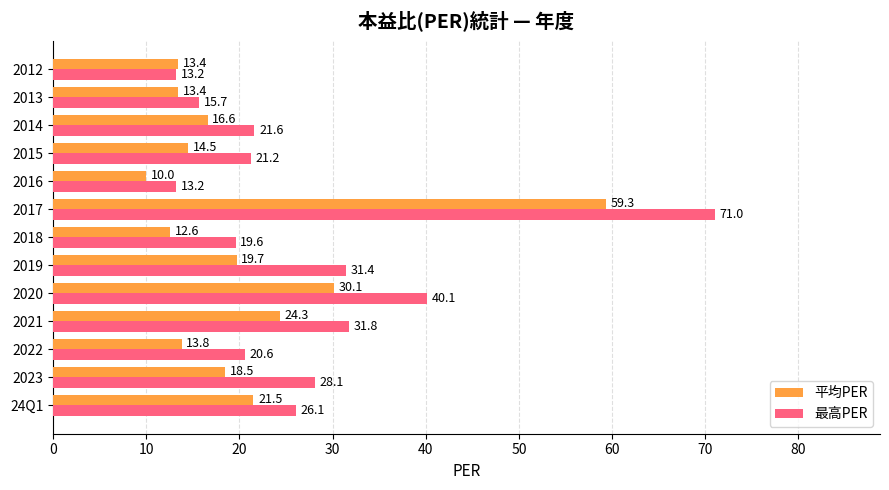

At which category is the sum across all series the highest?

2017